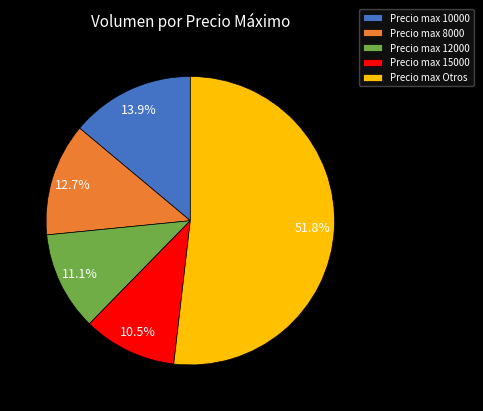

Rank the categories by value from highest to lowest.

Precio max Otros, Precio max 10000, Precio max 8000, Precio max 12000, Precio max 15000